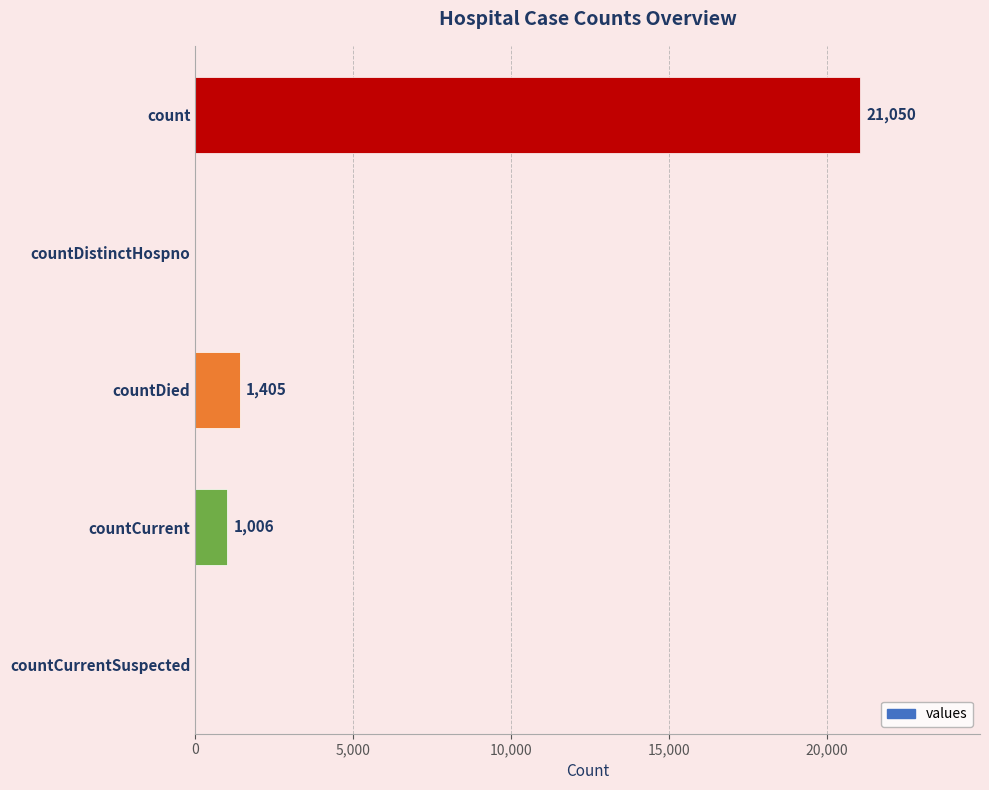

Is it true that the value at countCurrentSuspected is 0?

True